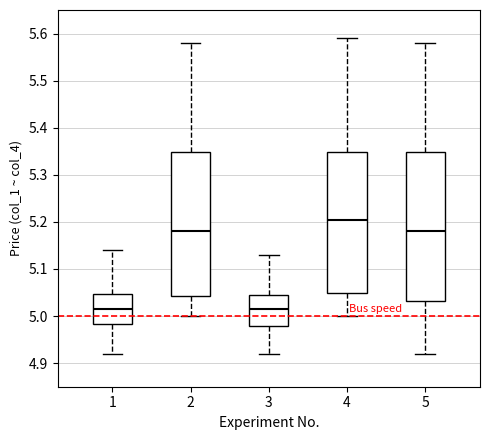

Reading left to right, read every box against the y-axis: the position of its median line, the range the box covers, and the ends of its whiskers. The values are not printed on the chart, so give them approximately, as read against the axis.

1: median 5.02, box 4.98 to 5.05, whiskers 4.92 to 5.14
2: median 5.18, box 5.04 to 5.35, whiskers 5.00 to 5.58
3: median 5.02, box 4.98 to 5.05, whiskers 4.92 to 5.13
4: median 5.21, box 5.05 to 5.35, whiskers 5.00 to 5.59
5: median 5.18, box 5.03 to 5.35, whiskers 4.92 to 5.58